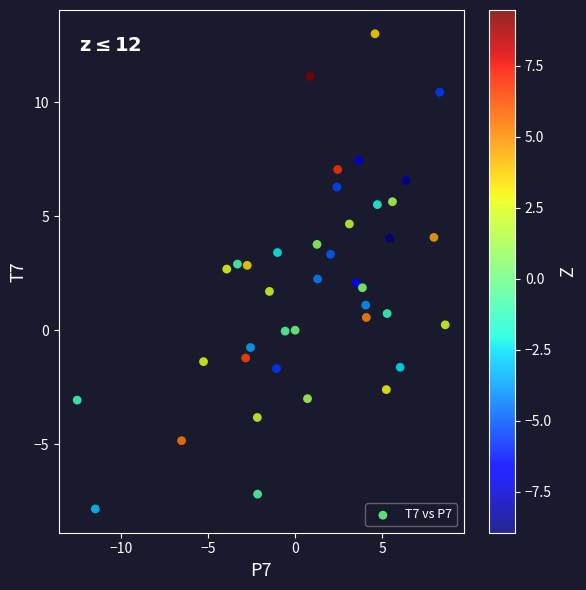

What is the range of Y values (max minus min)?

20.9